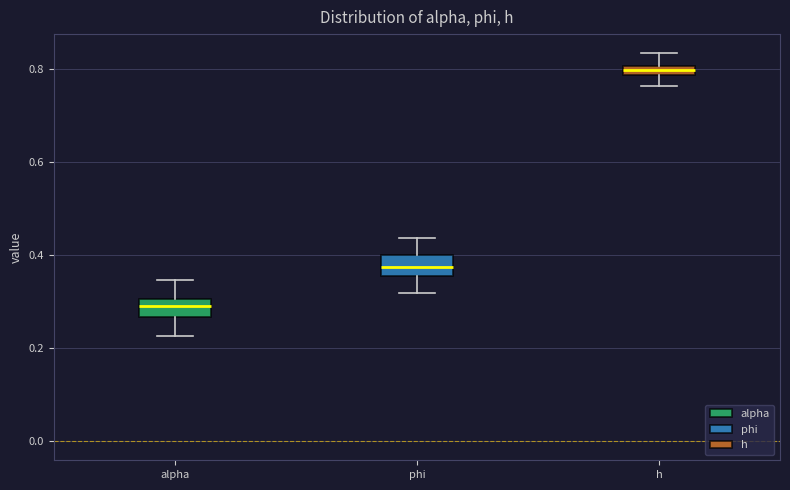

Which box's median line is the highest?

h